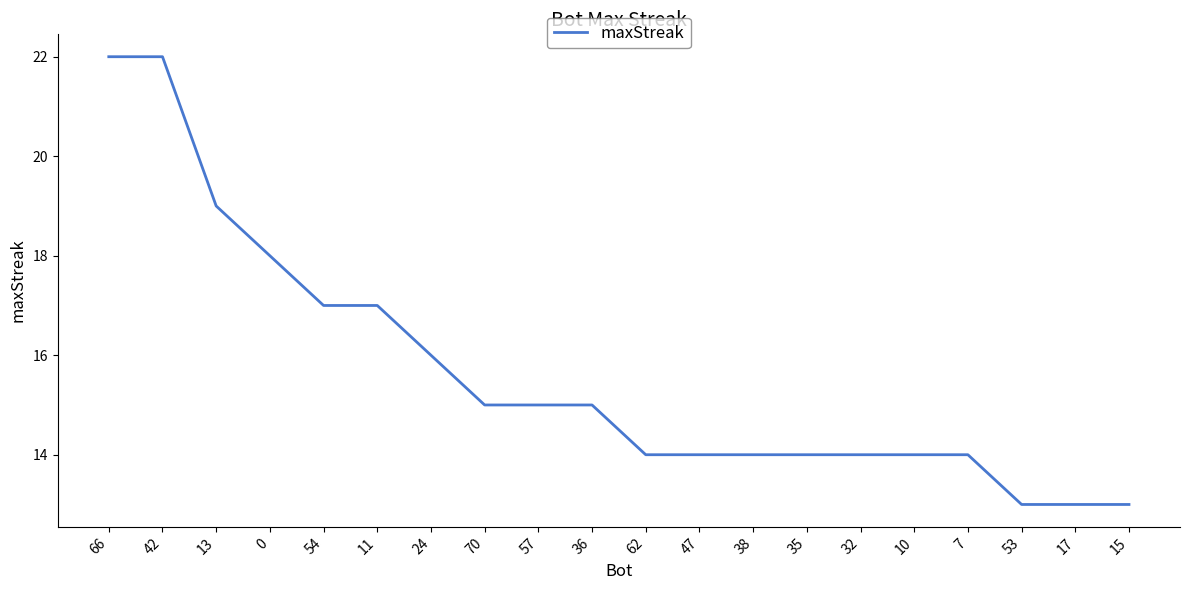

Reading left to right, what are all the values shown in this chart?

66=22	42=22	13=19	0=18	54=17	11=17	24=16	70=15	57=15	36=15	62=14	47=14	38=14	35=14	32=14	10=14	7=14	53=13	17=13	15=13